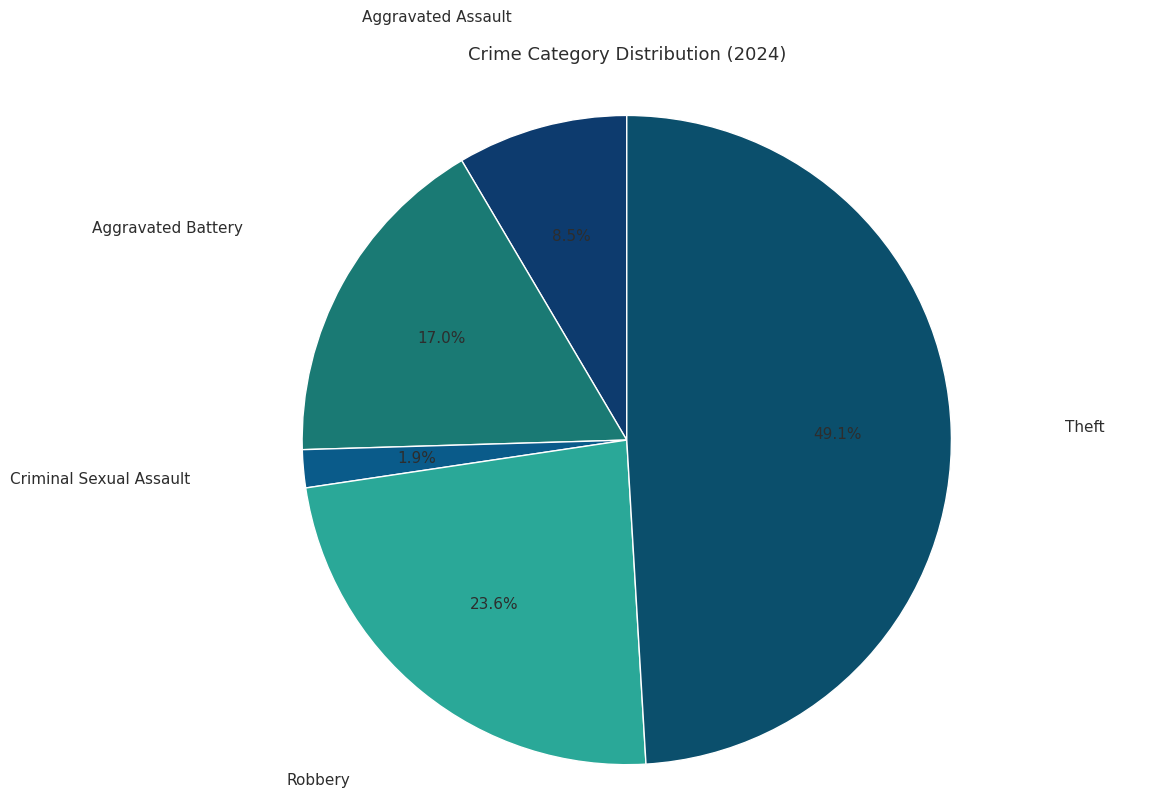

What is the smallest slice in the pie chart?

Criminal Sexual Assault